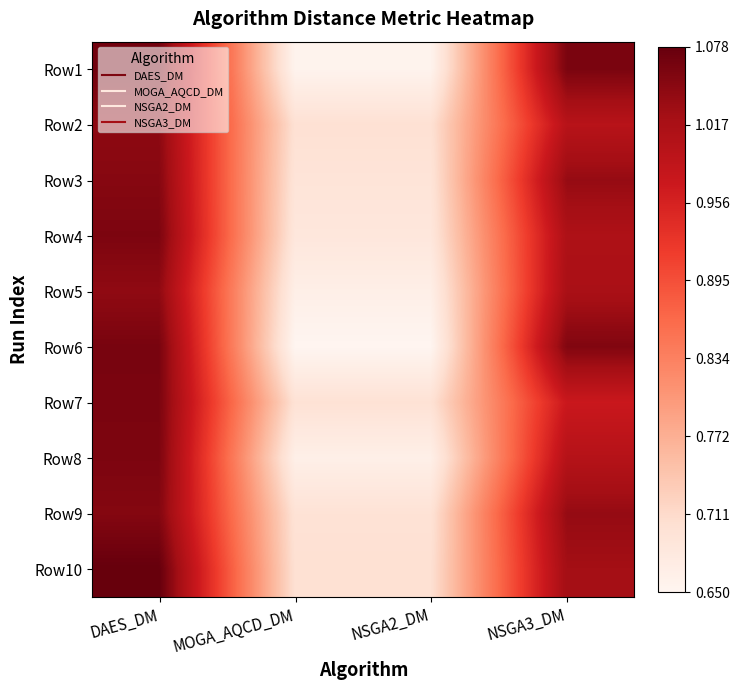

What is the spread (max minus min) of values at NSGA2_DM?

0.1